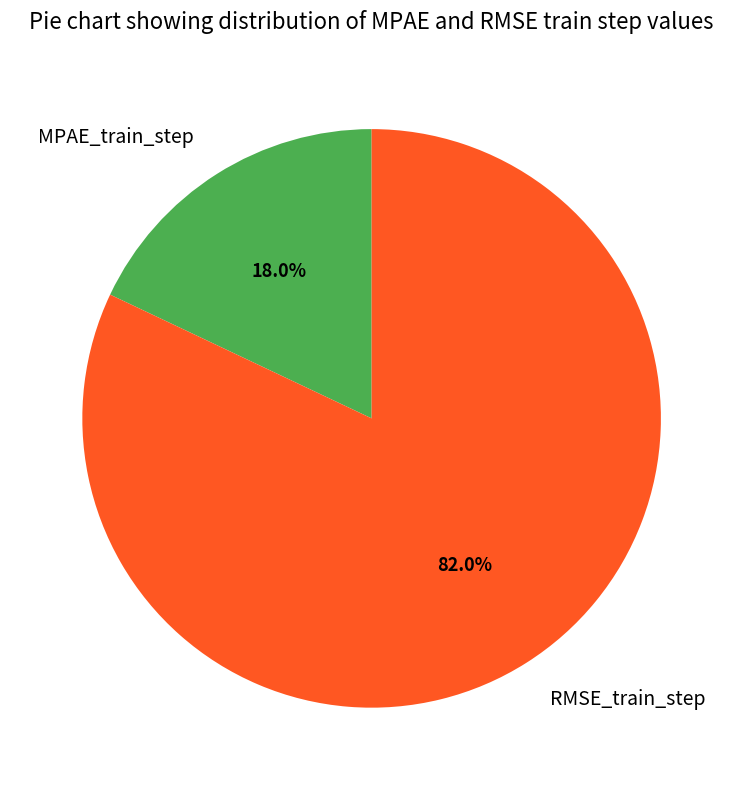

To the nearest percent, what percentage of the pie is RMSE_train_step?

82%